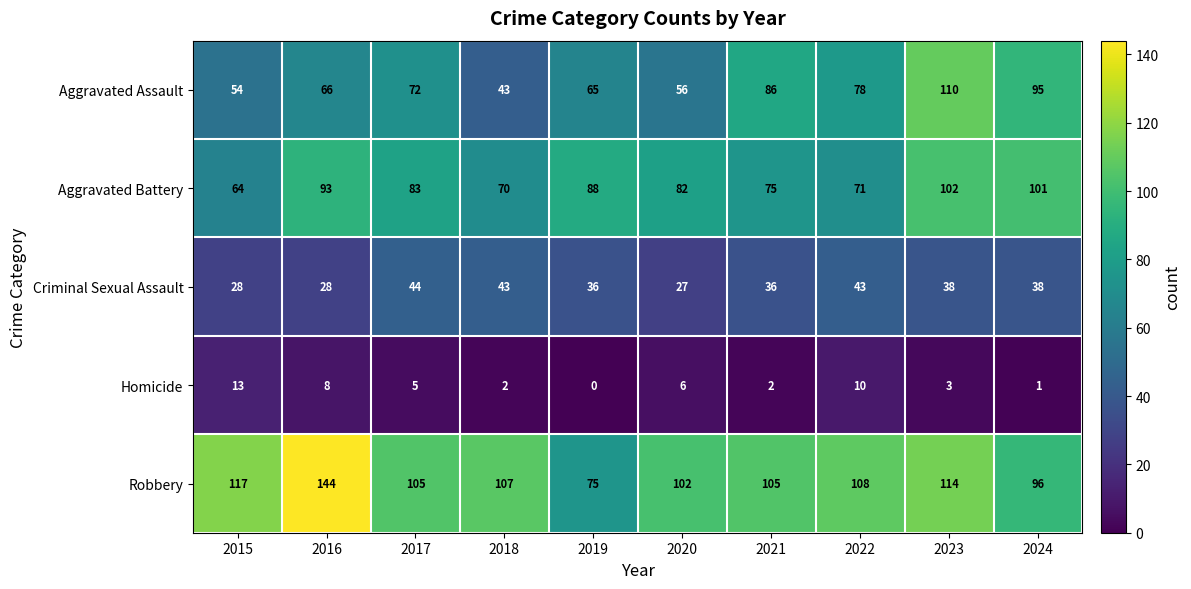

What is the approximate value of Criminal Sexual Assault at 2021, to the nearest 5?

35